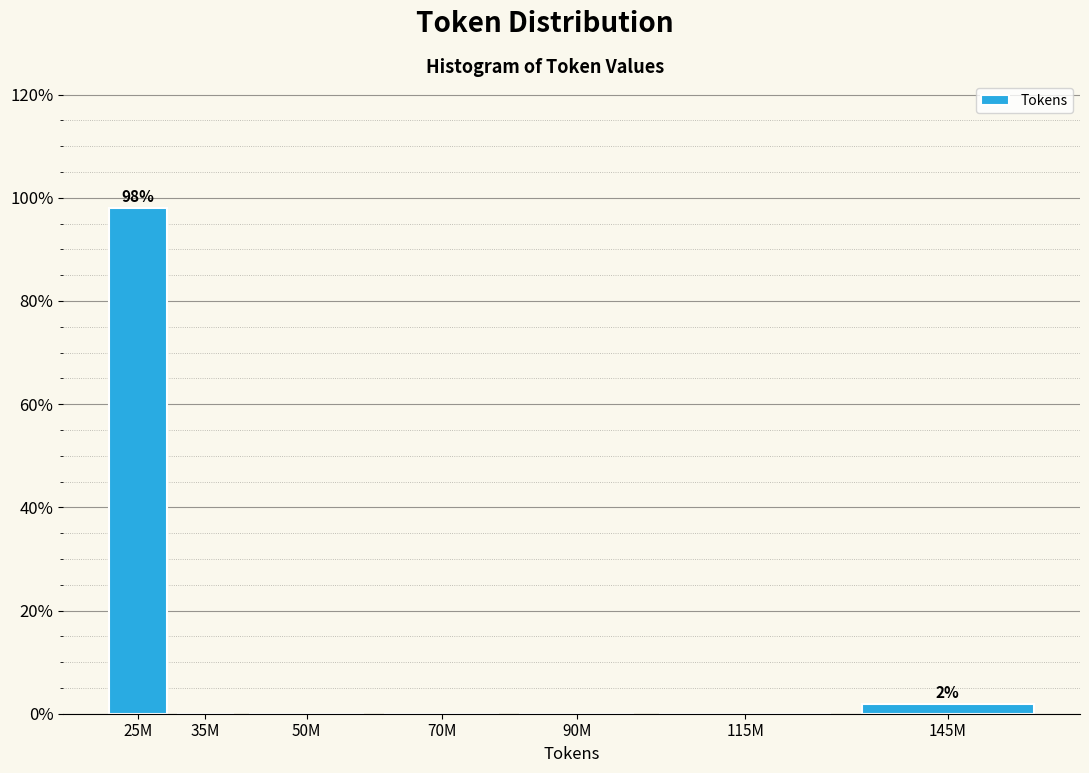

Reading left to right, extract all data points from this chart.

25M=98.1	35M=0.0	50M=0.0	70M=0.0	90M=0.0	115M=0.0	145M=1.9